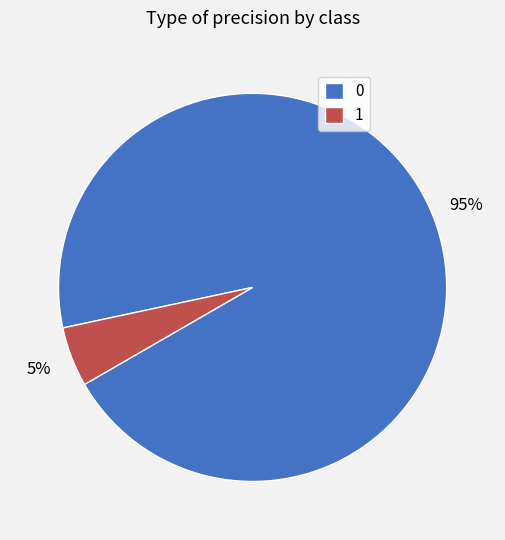

Rank the categories by value from highest to lowest.

0, 1